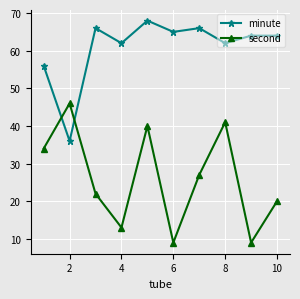

In second, how many points are higher than both neighbors (excluding endpoints)?

3